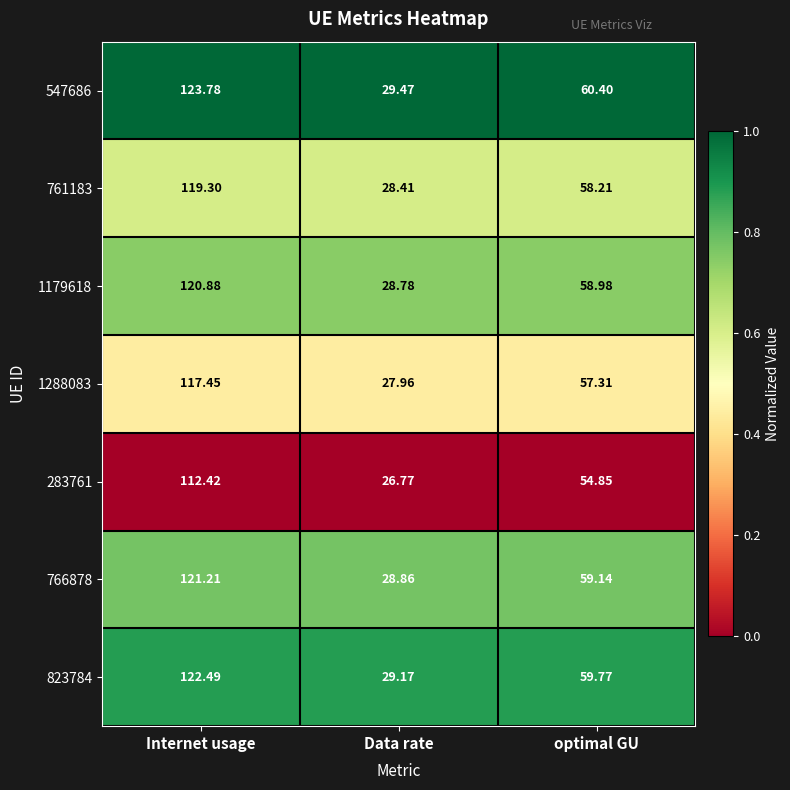

Which series has the largest total across all categories?

547686